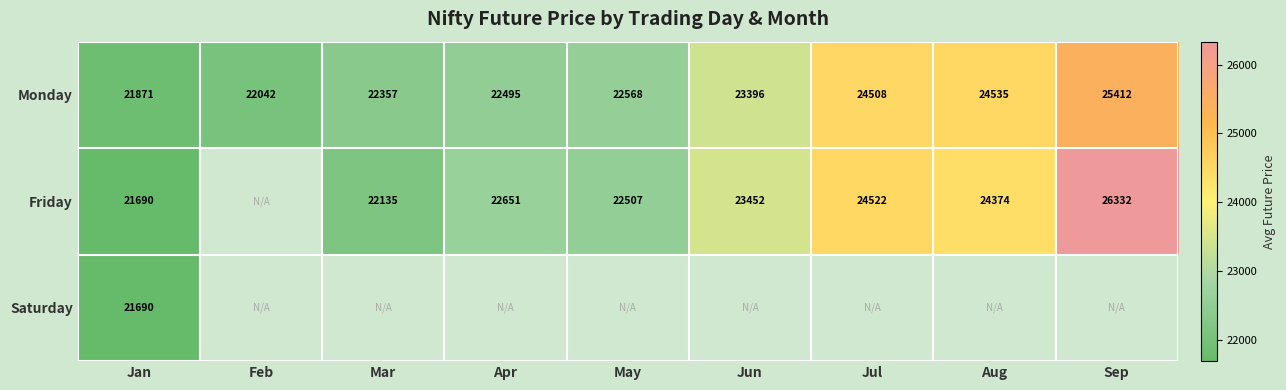

At which label is Monday closest to 23641?

Jun